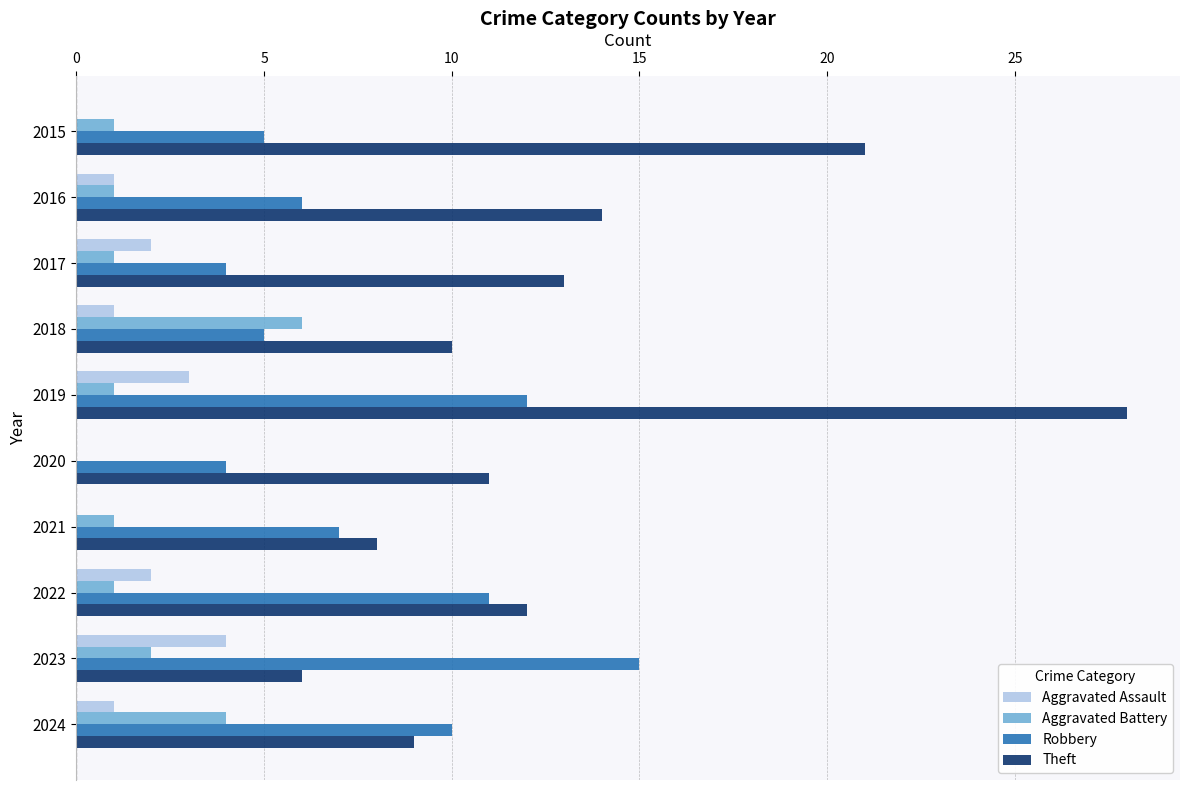

The value of Theft at 2015 is 37. True or false?

False